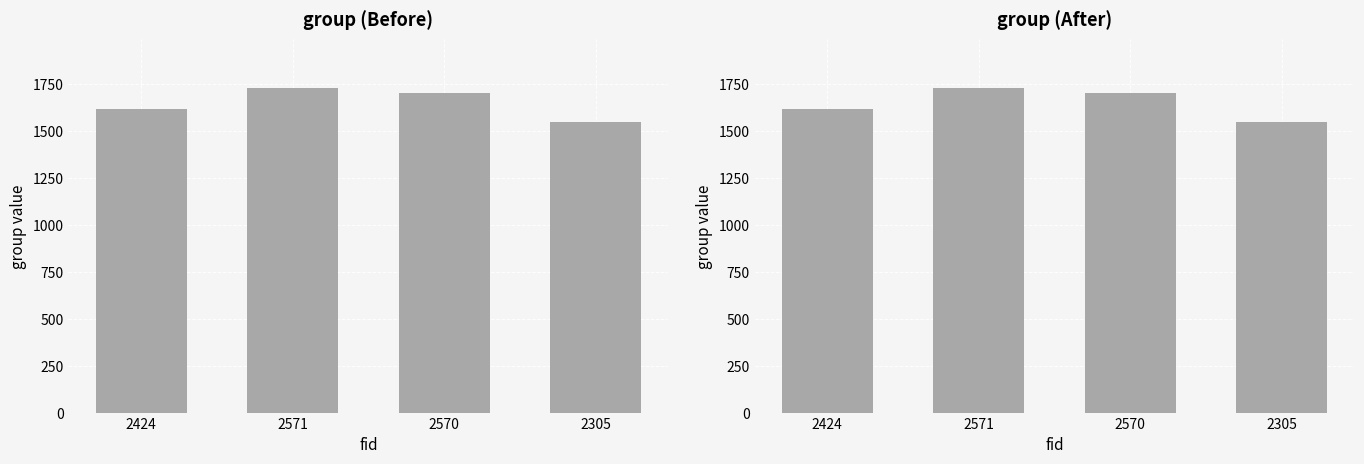

Rank the categories by value from lowest to highest.

2305, 2424, 2570, 2571